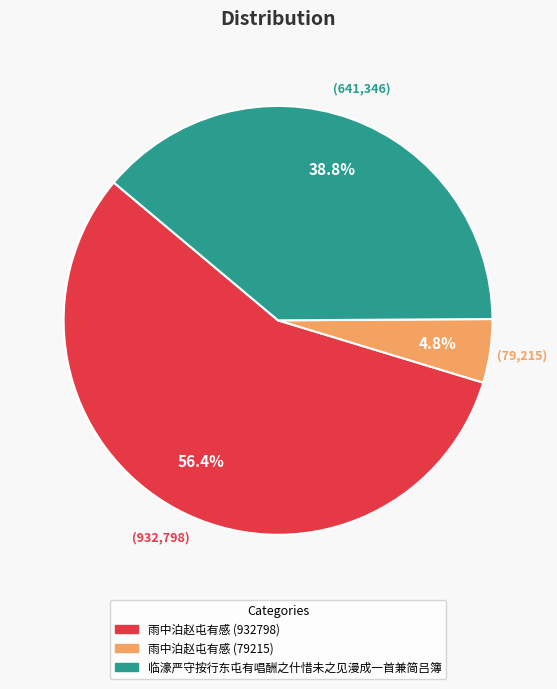

Which category has the smallest portion of the pie?

雨中泊赵屯有感 (79215)